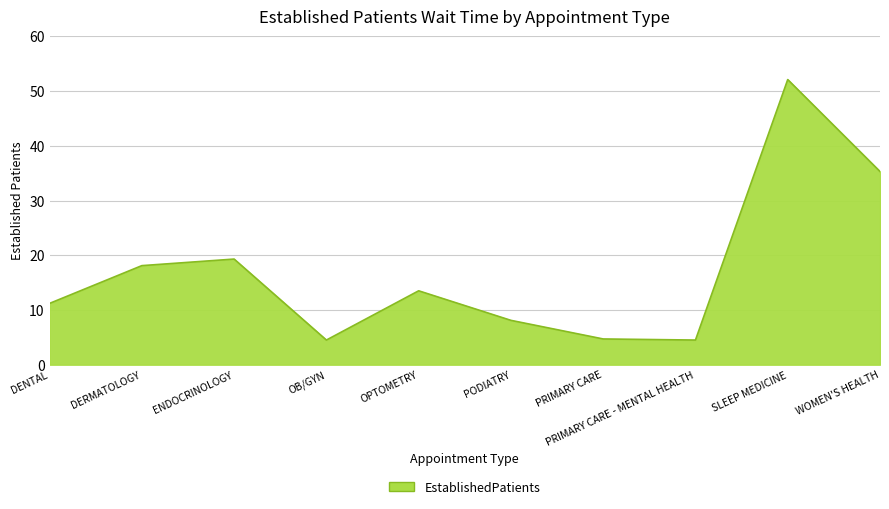

At which category does the chart reach its peak across all series?

SLEEP MEDICINE